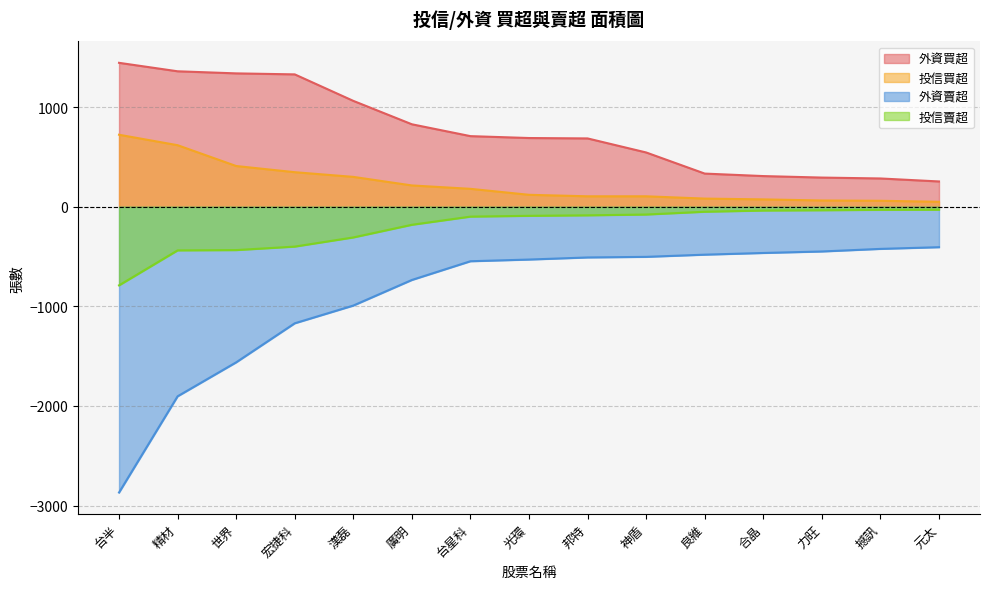

At 撼訊, list the series in order from smallest to largest.

外資賣超, 投信賣超, 投信買超, 外資買超